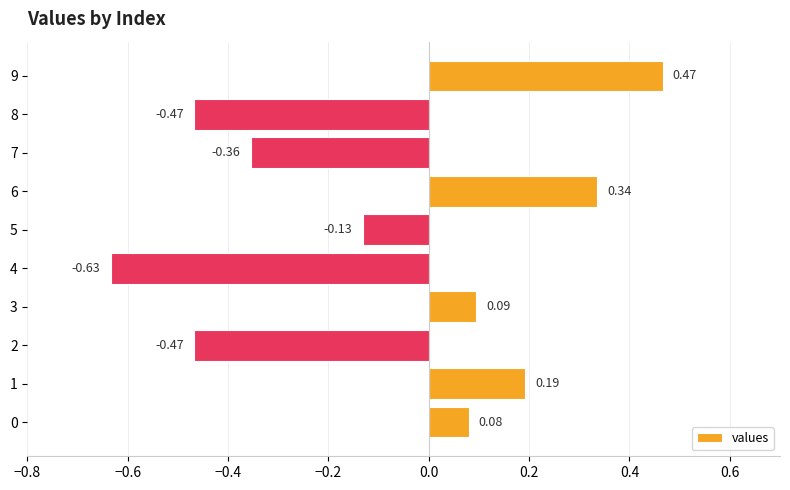

Which has a higher value, 1 or 9?

9